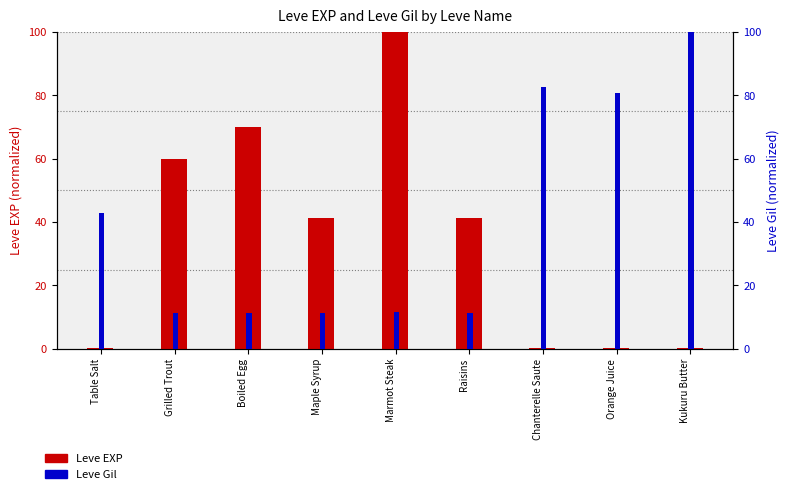

Rank the series by their average value, from highest to lowest.

Leve Gil, Leve EXP